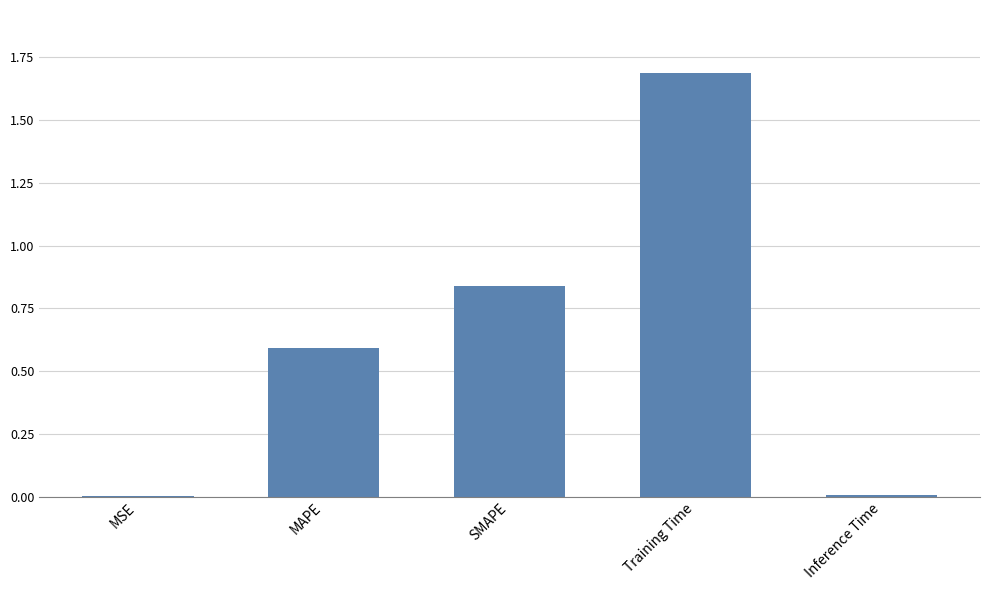

Are the bars grouped side by side (vs. stacked)?

No